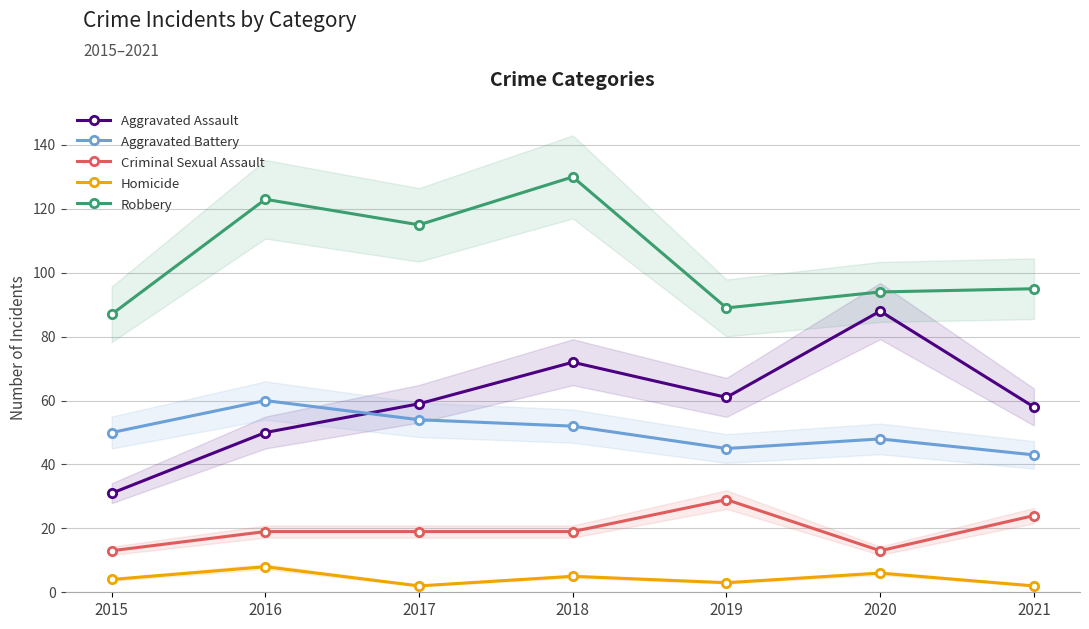

True or false: Robbery and Aggravated Assault cross at least once.

False